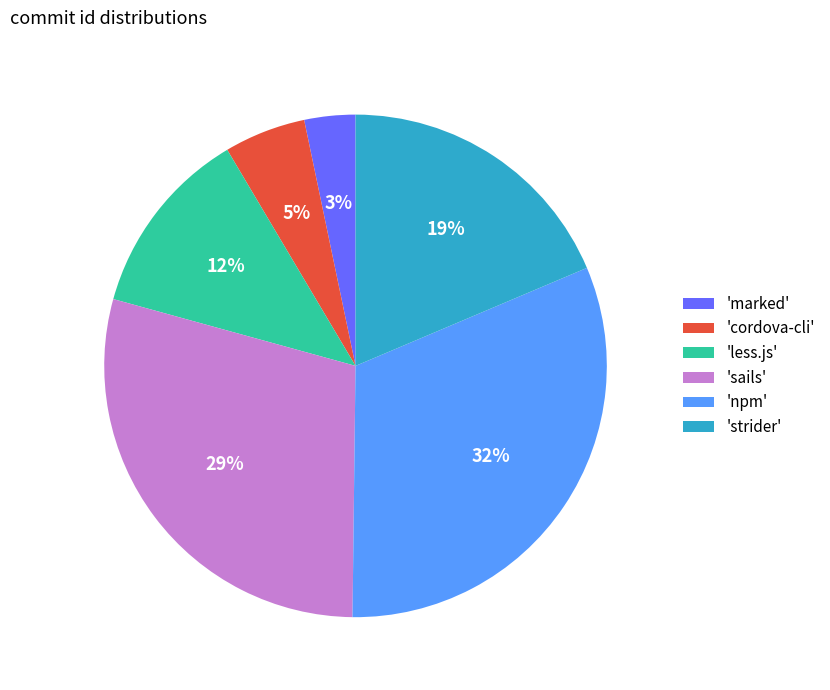

Which has a higher value, 'strider' or 'less.js'?

'strider'